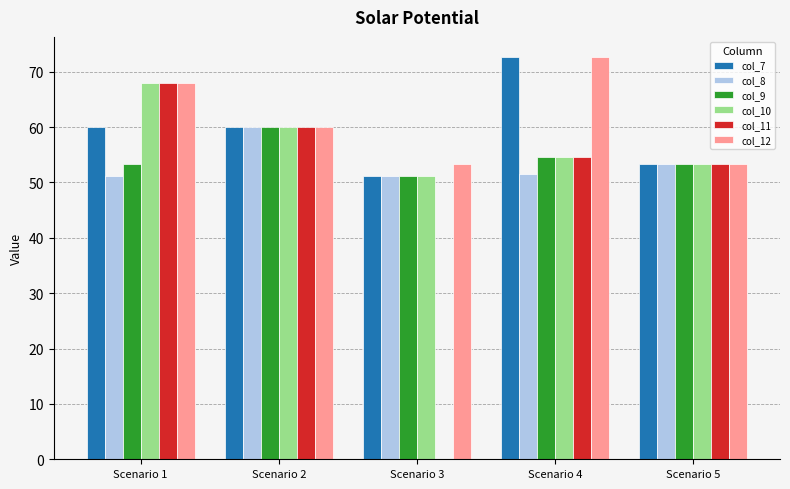

Is the value of col_8 at Scenario 4 greater than the value of col_7 at Scenario 4?

No